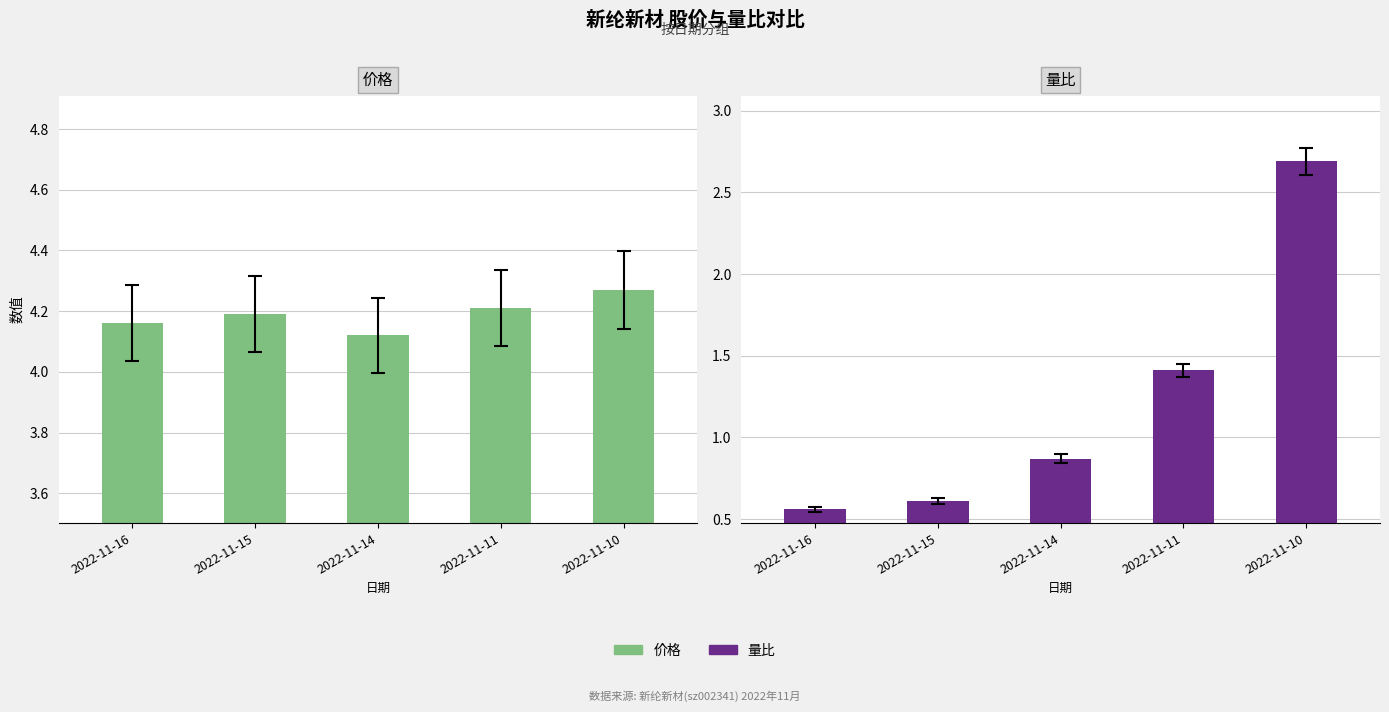

What are all the series names shown in the legend?

价格, 量比